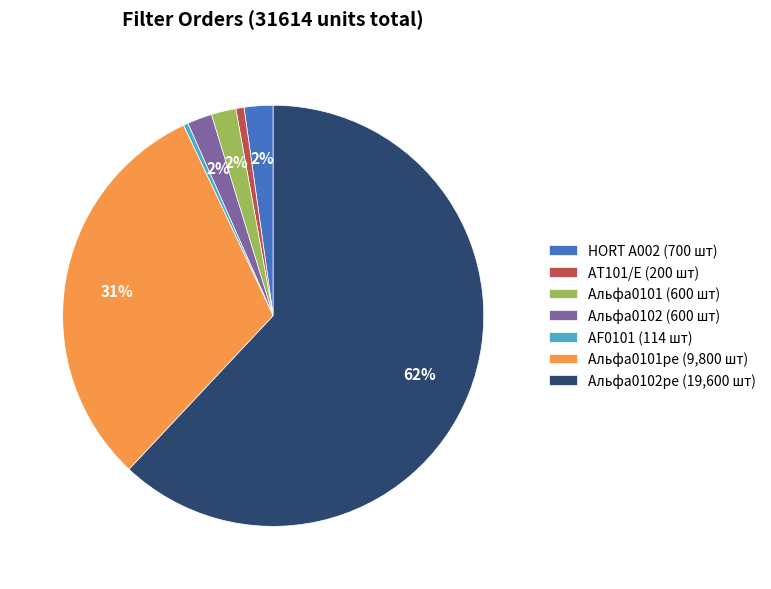

Is the sum of AT101/E (200 шт) and AF0101 (114 шт) greater than half?

No